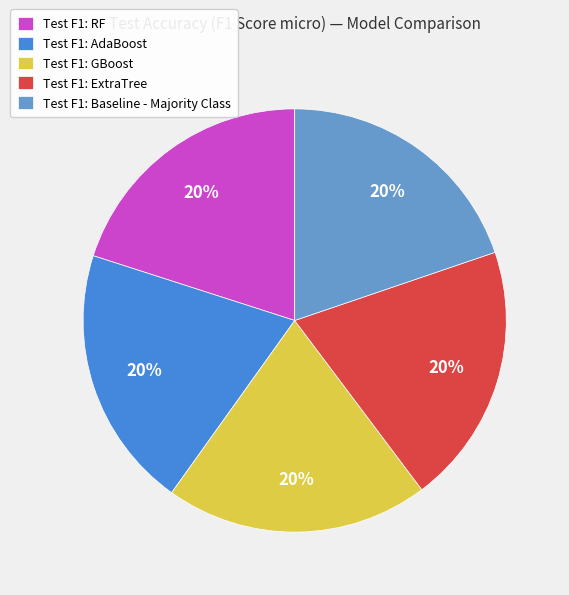

The Test F1: Baseline - Majority Class slice represents 20% of the pie. True or false?

True